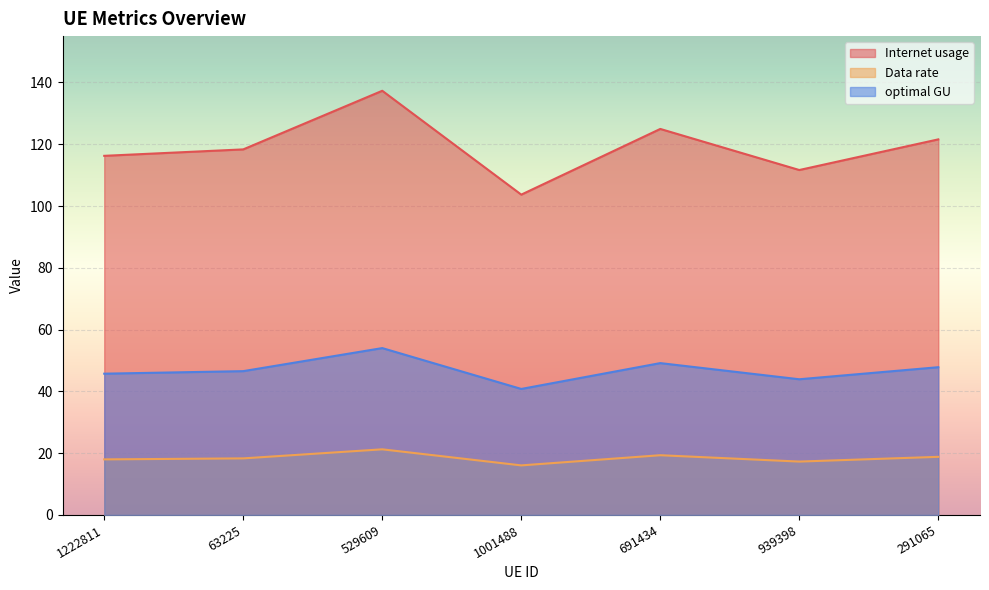

What is the average value of the Data rate series?

18.4